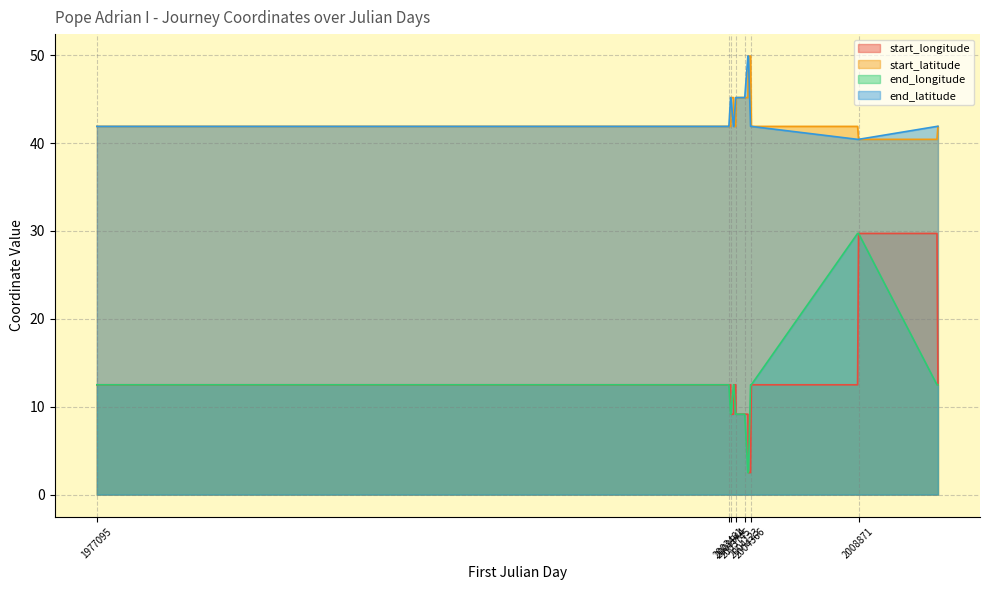

What is the smallest value displayed?

2.5